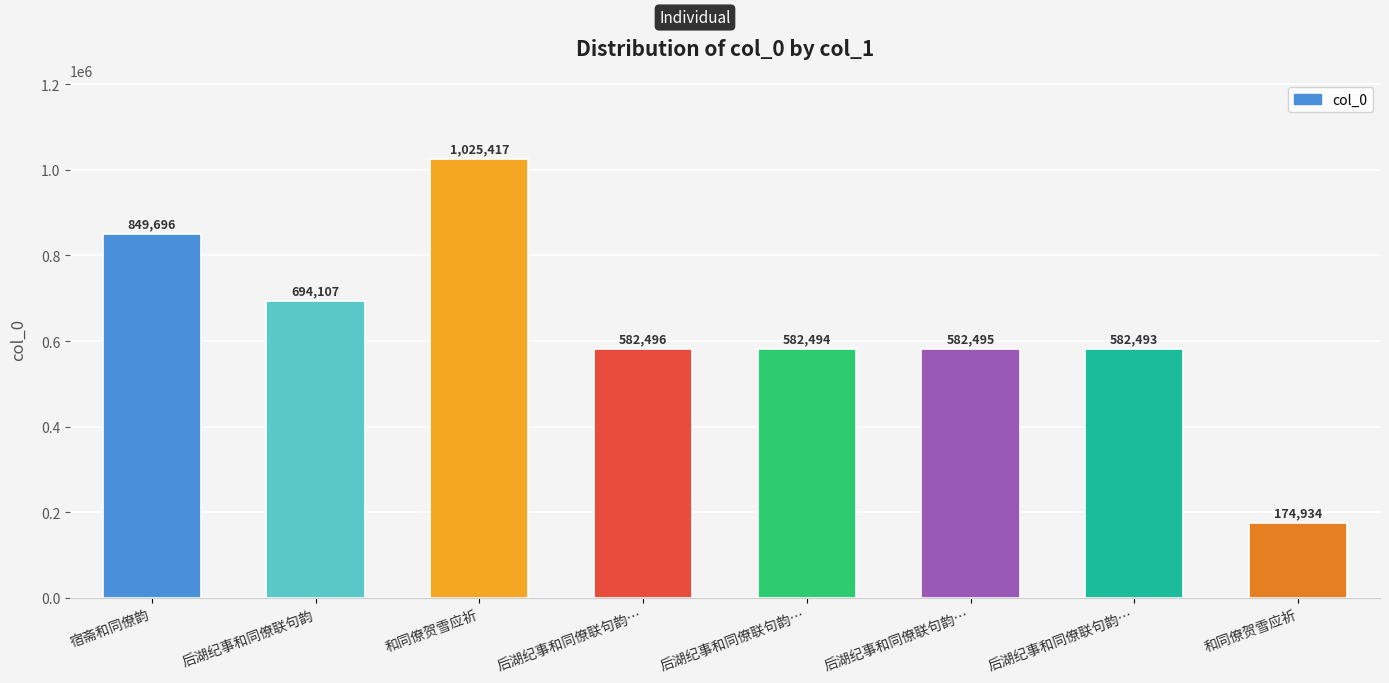

What is the difference between the second highest and minimum values?

674762